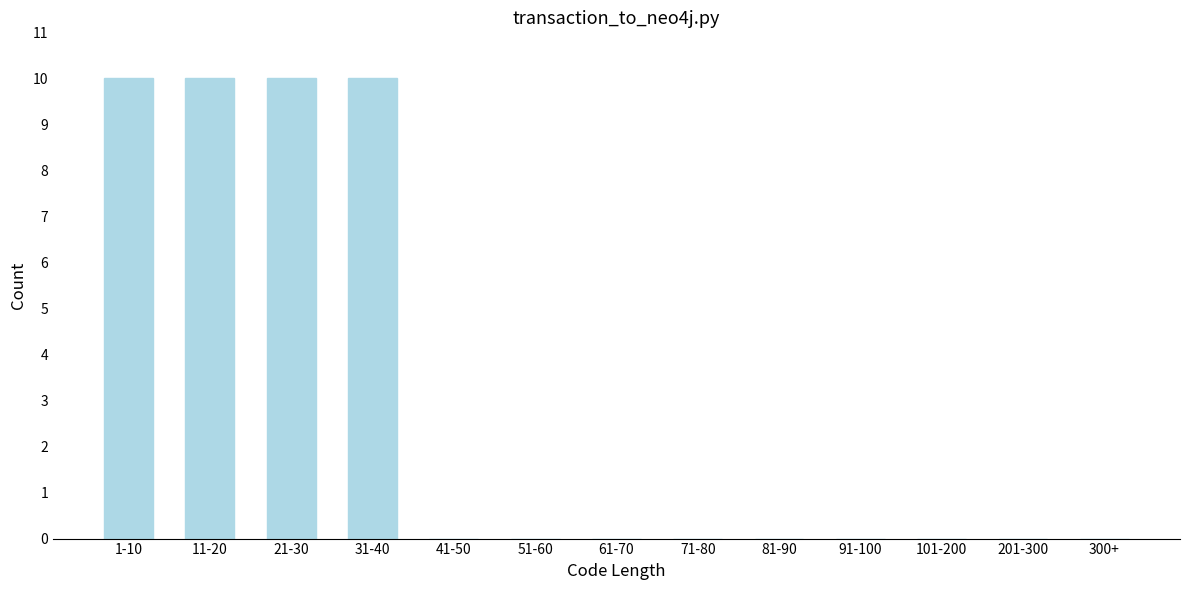

Reading left to right, list all the values displayed in this chart.

1-10=10	11-20=10	21-30=10	31-40=10	41-50=0	51-60=0	61-70=0	71-80=0	81-90=0	91-100=0	101-200=0	201-300=0	300+=0